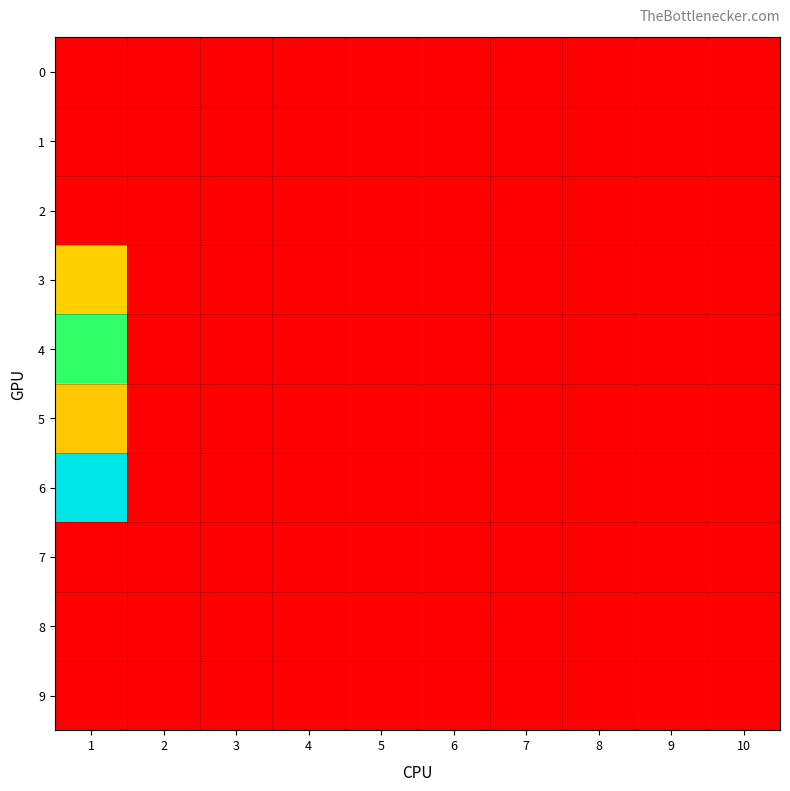

At how many categories does at least one series exceed 99?

1